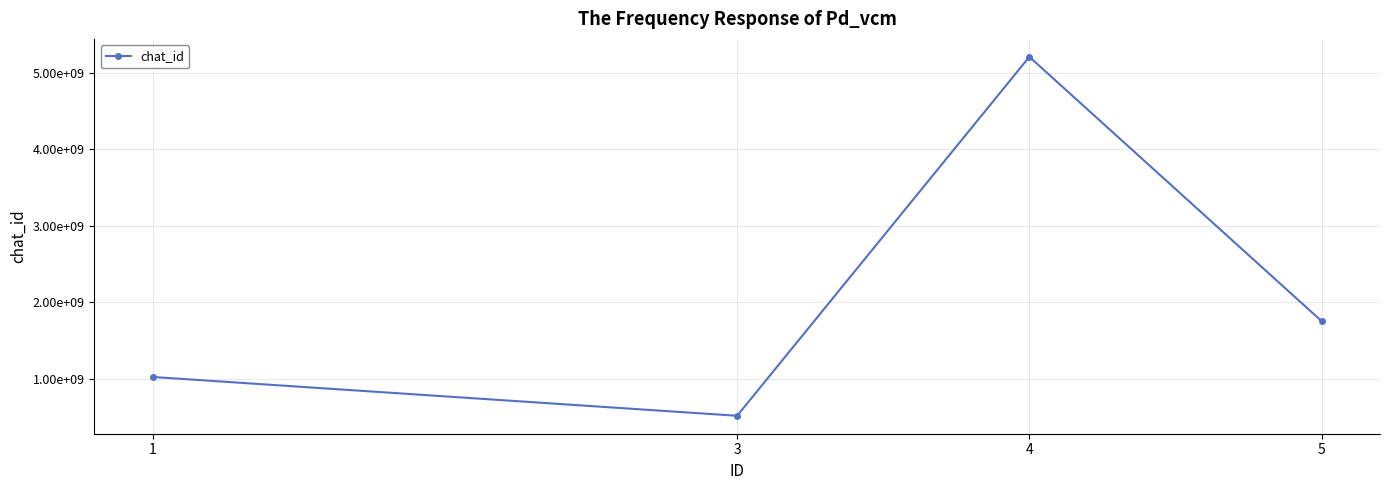

Where is the data nearest to the value 2863495160?

5